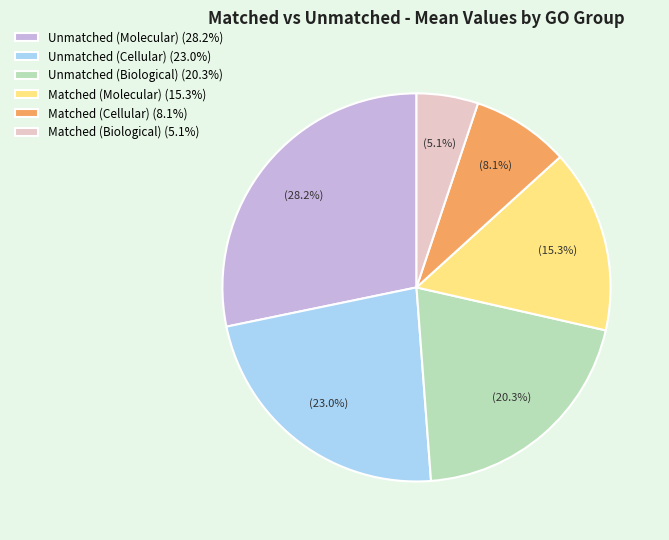

What is the ratio of the value at Matched (Molecular) (15.3%) to the value at Matched (Biological) (5.1%)?

3.0